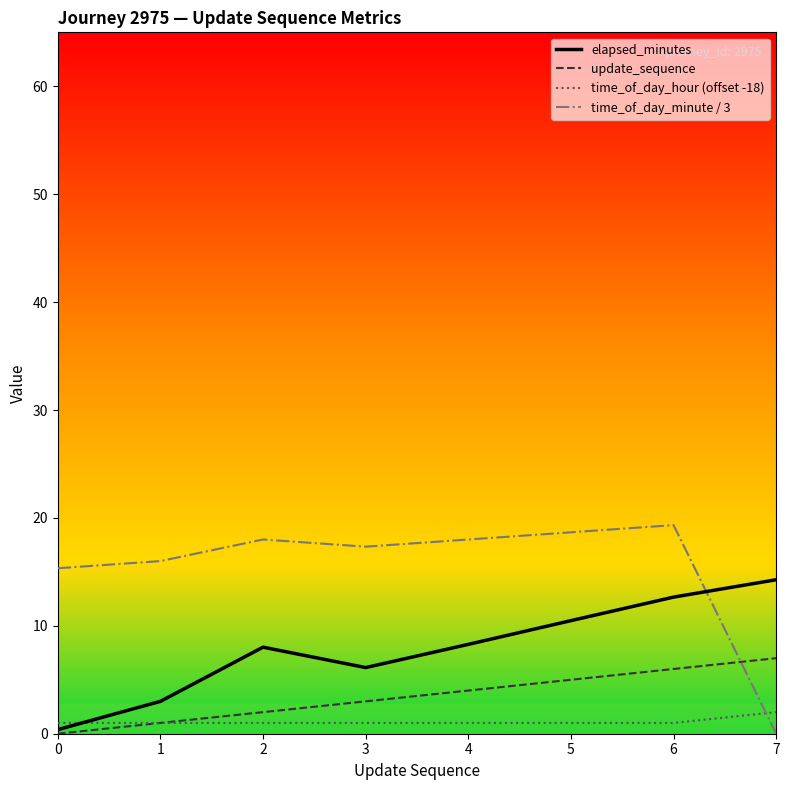

Is the value of time_of_day_hour (offset -18) at 0 greater than the value of time_of_day_minute / 3 at 3?

No